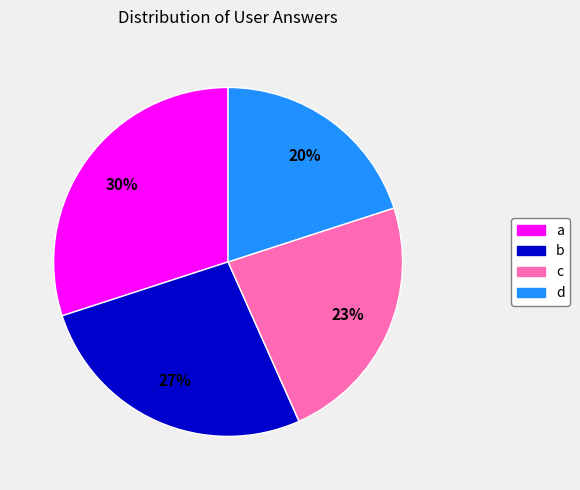

How many slices are in this pie chart?

4